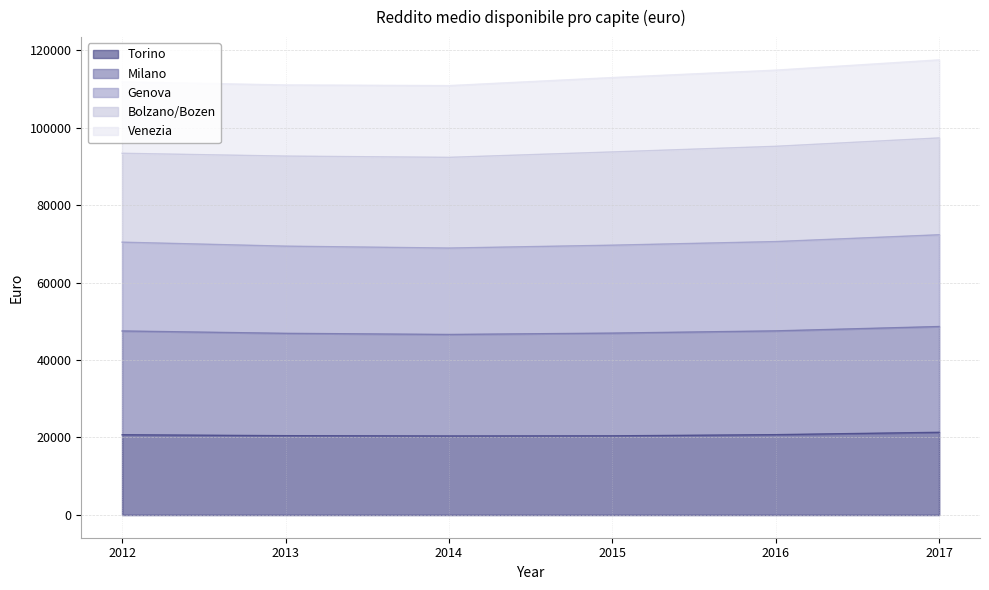

At how many categories does at least one series exceed 28598?

6